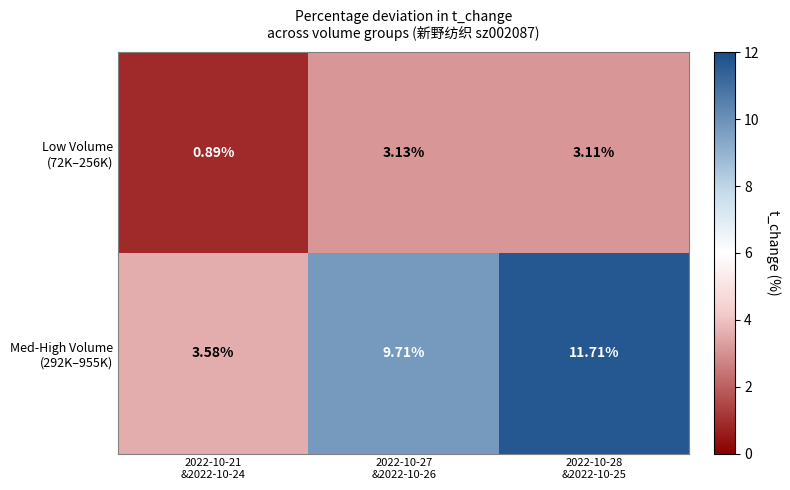

List the series in order of their overall mean, lowest first.

Low Volume (72K–256K), Med-High Volume (292K–955K)